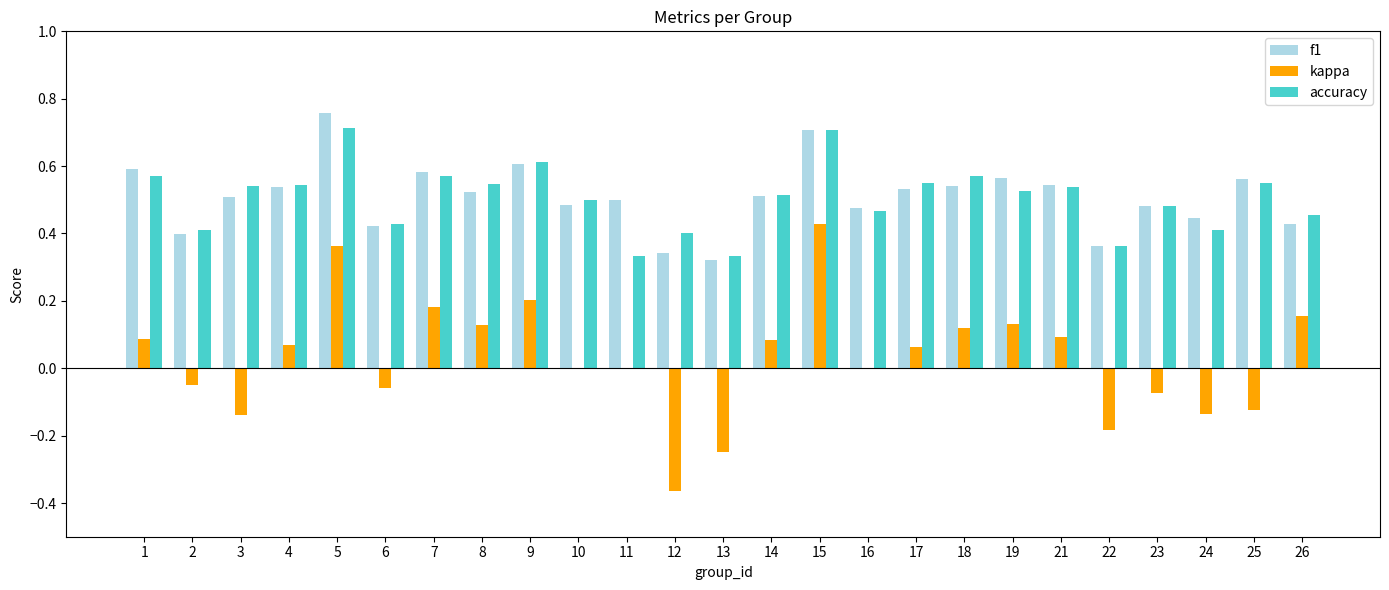

Which series changed the most between 15 and 24?

kappa